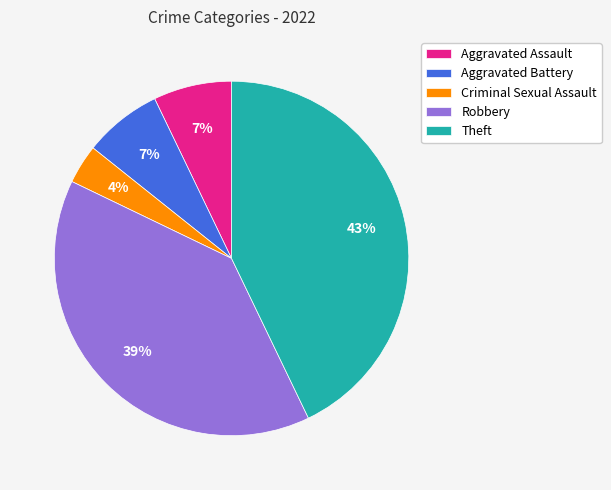

Combined, do Aggravated Battery and Criminal Sexual Assault account for over 50%?

No